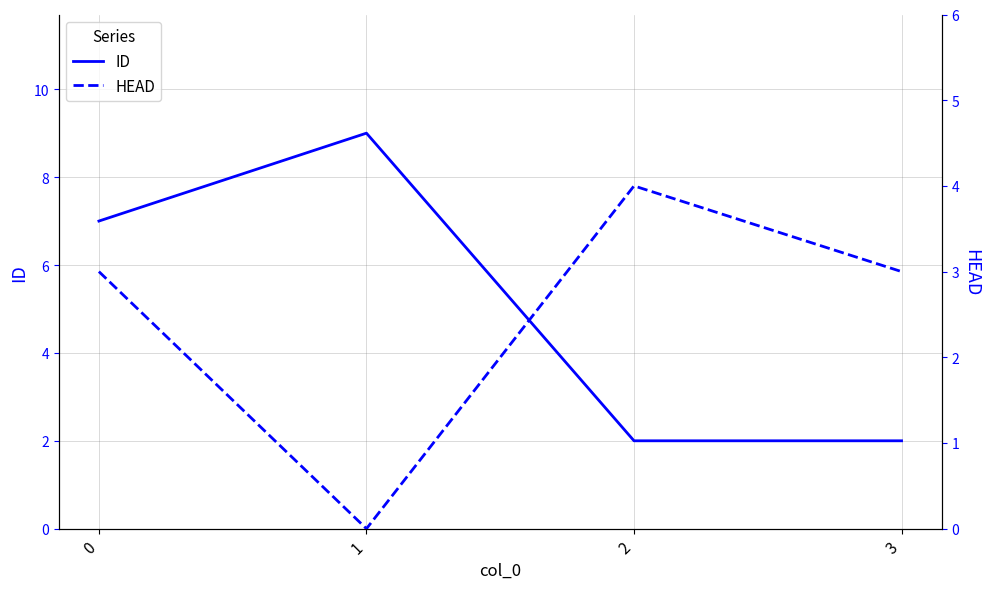

Reading left to right, what are all the values shown in this chart?

ID: 7	9	2	2
HEAD: 3	0	4	3